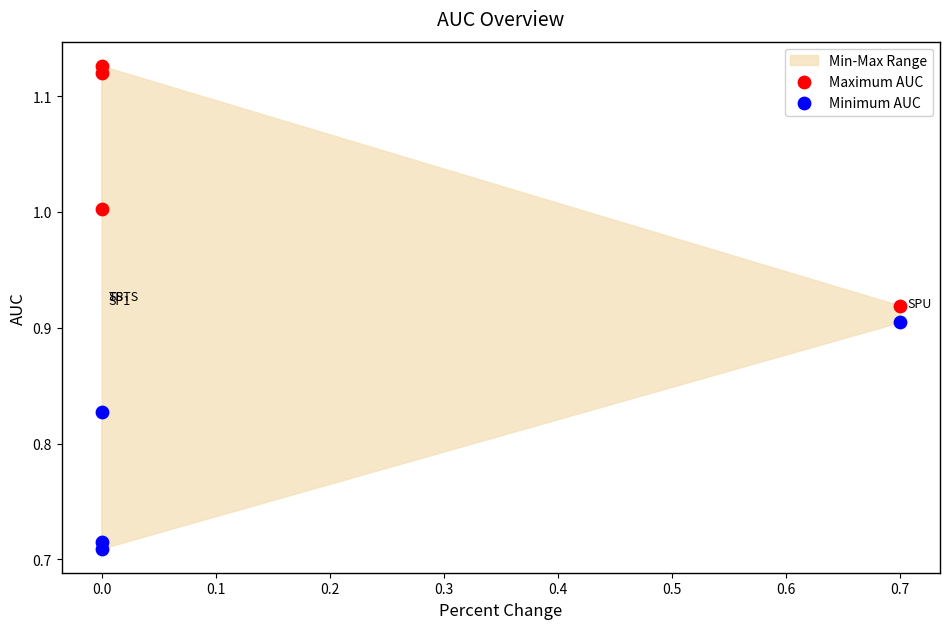

Which series contains the lowest Y value?

Minimum AUC